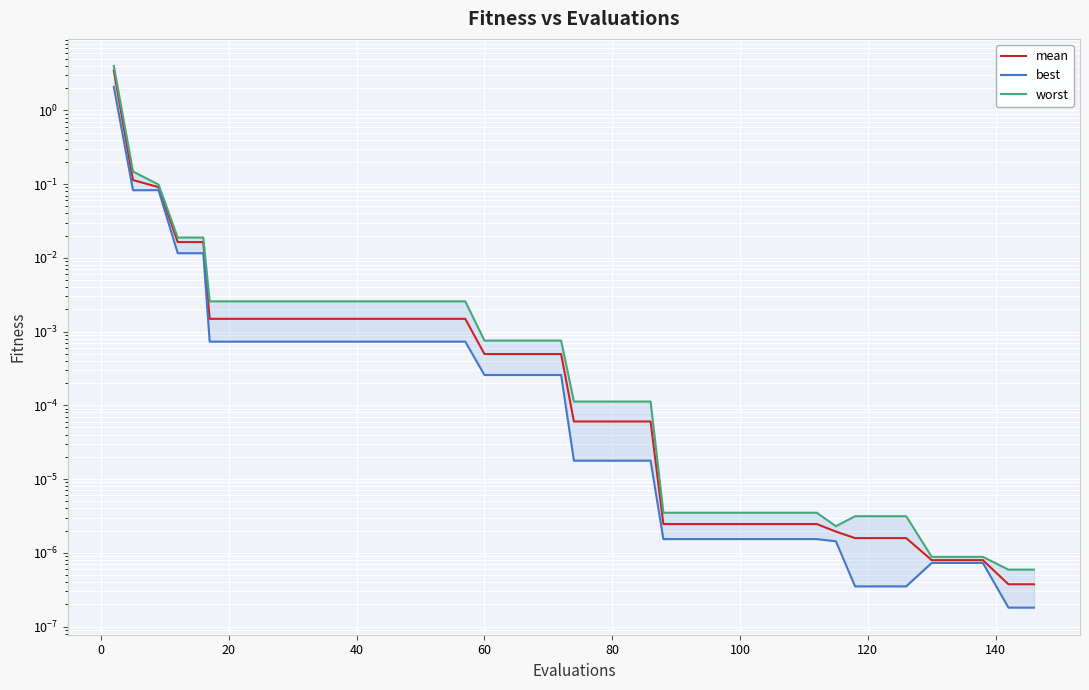

True or false: worst and best cross at least once.

False